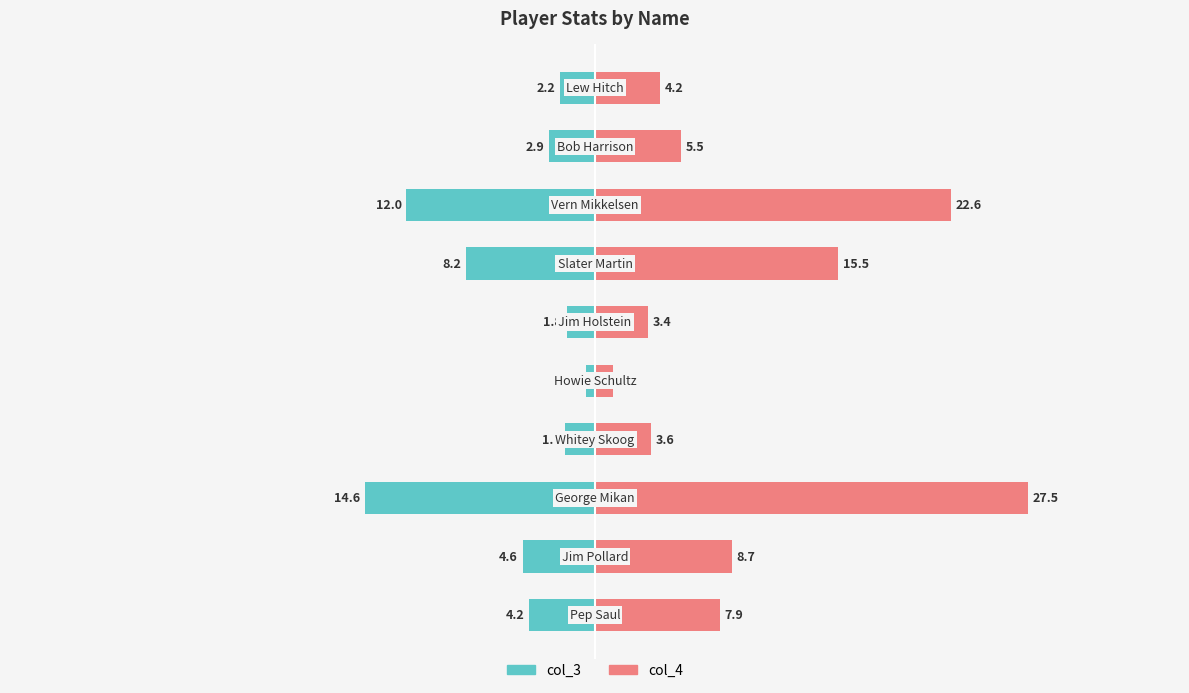

How many bars are there in each group?

2